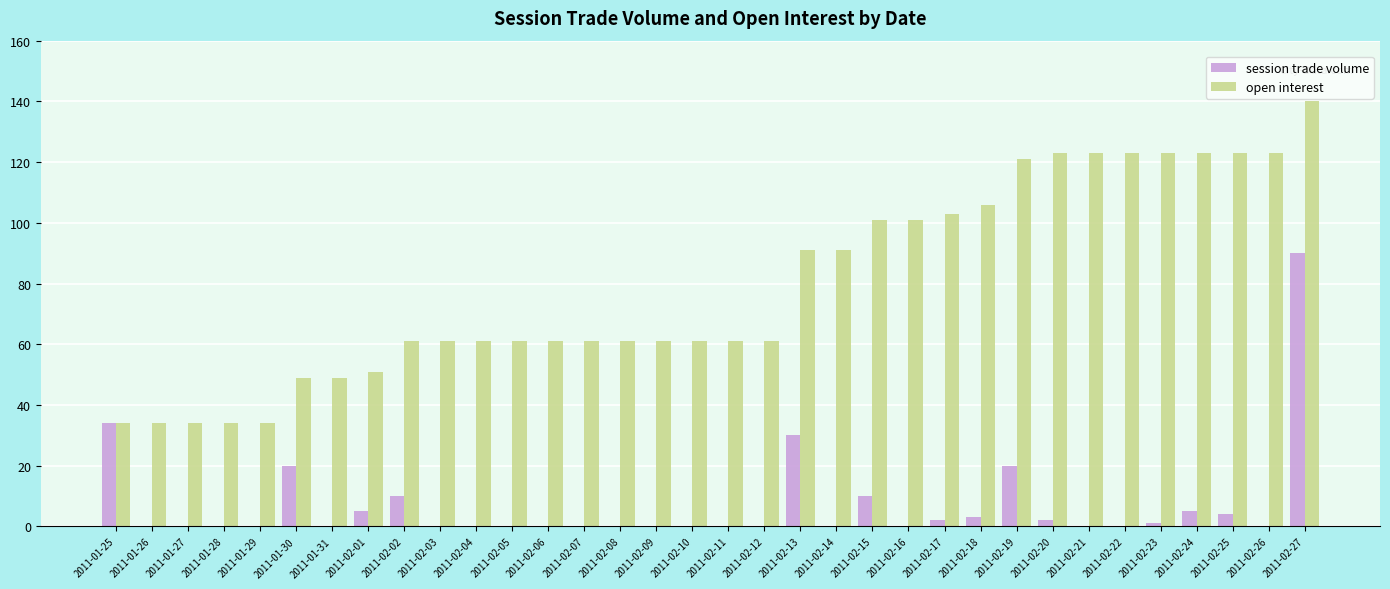

At which label does session trade volume reach its peak?

2011-02-27